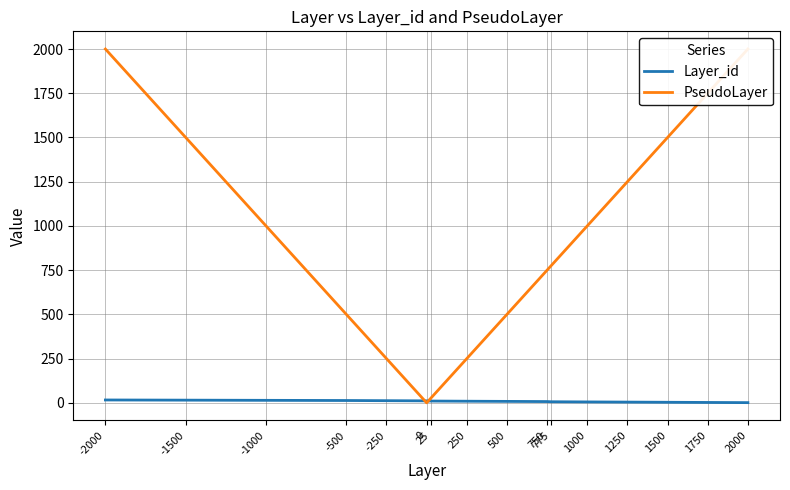

How many times do PseudoLayer and Layer_id cross each other?

2